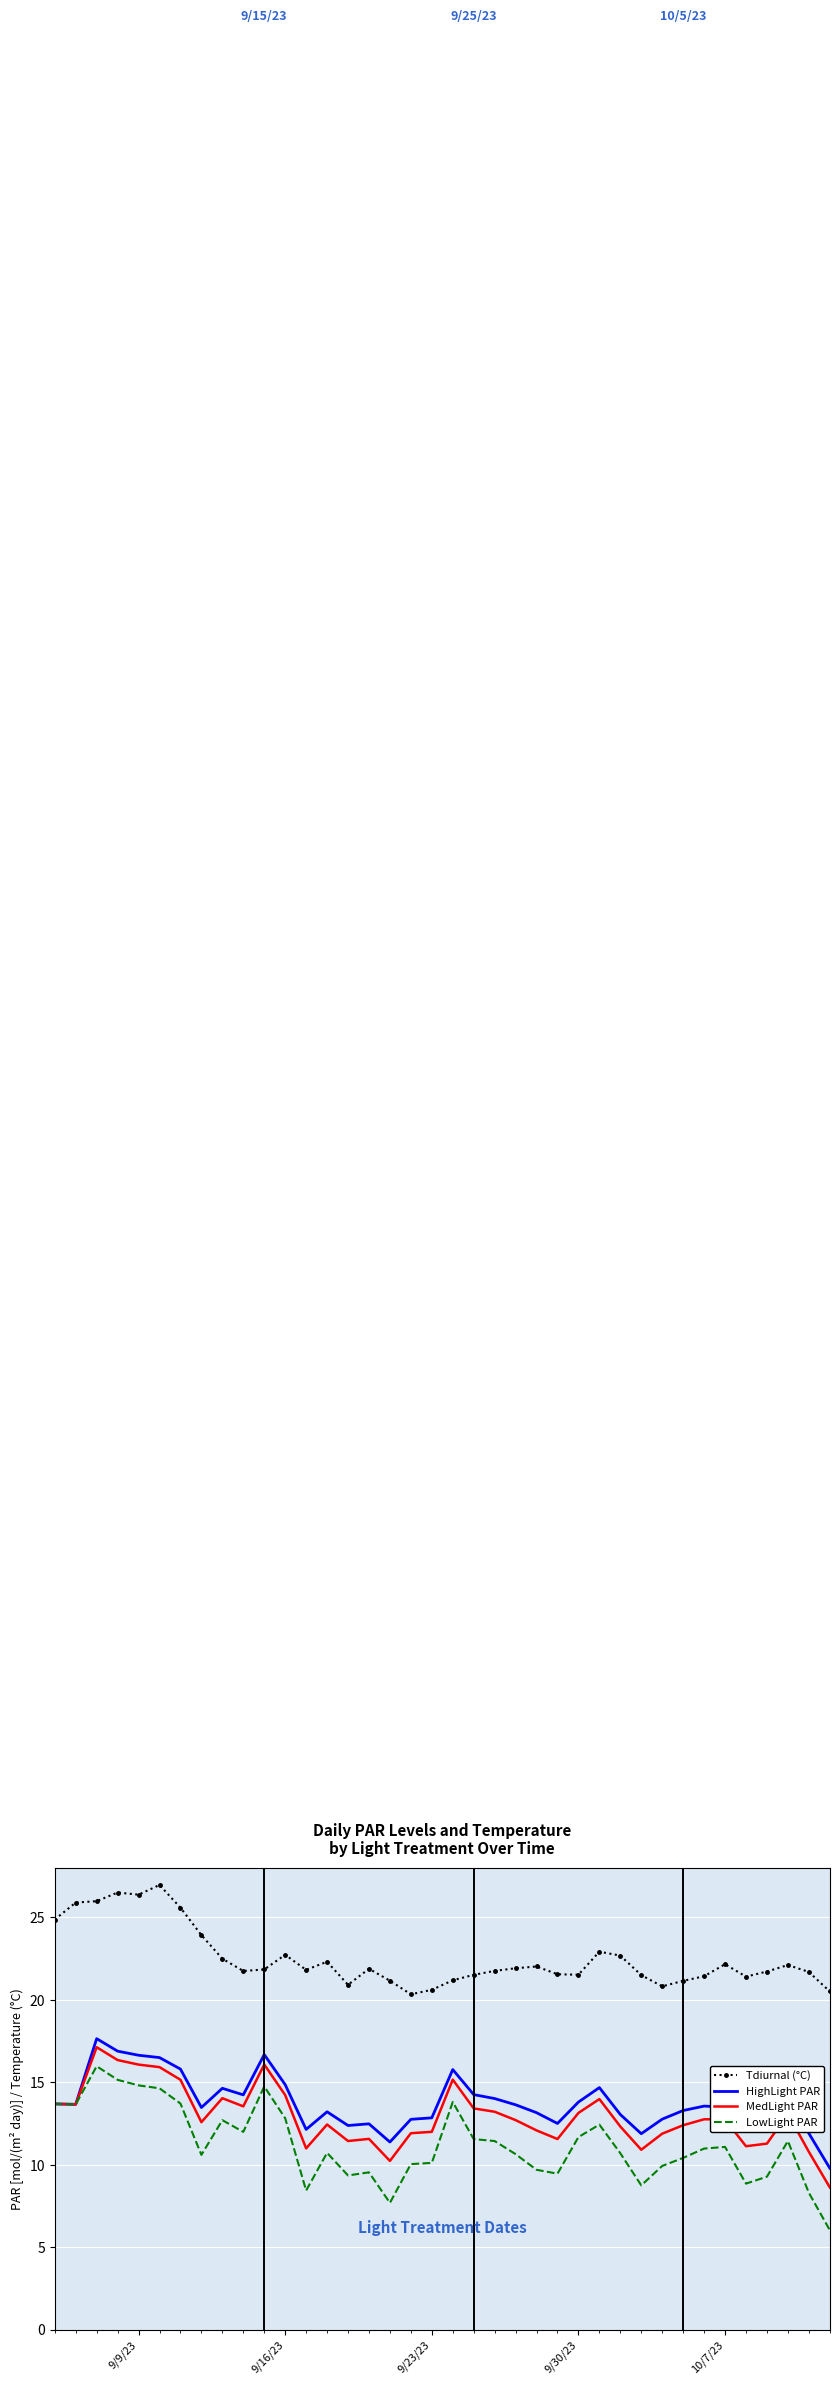

True or false: HighLight PAR and Tdiurnal (°C) cross at least once.

False